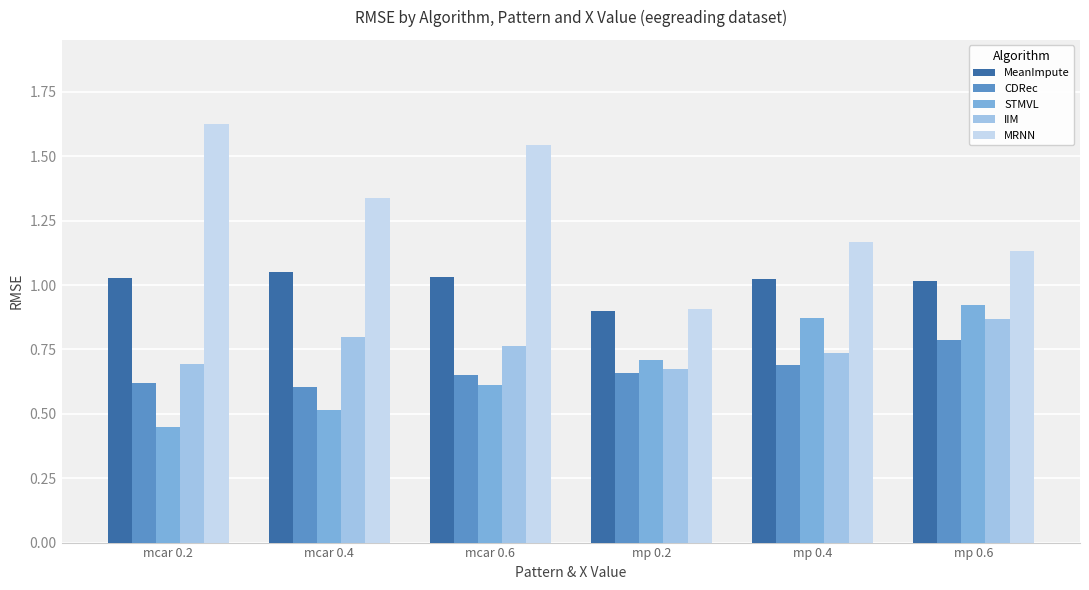

How many bars are there in total?

30